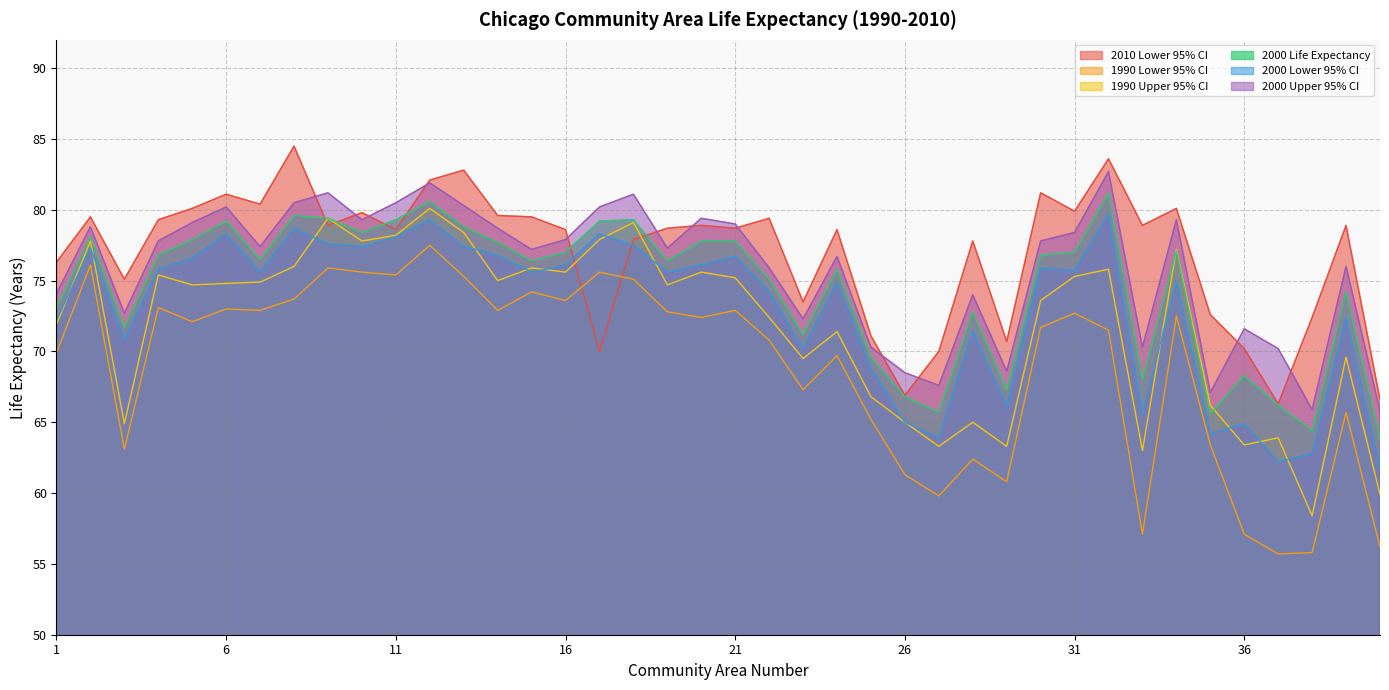

What are all the series names shown in the legend?

2010 Lower 95% CI, 1990 Lower 95% CI, 1990 Upper 95% CI, 2000 Life Expectancy, 2000 Lower 95% CI, 2000 Upper 95% CI